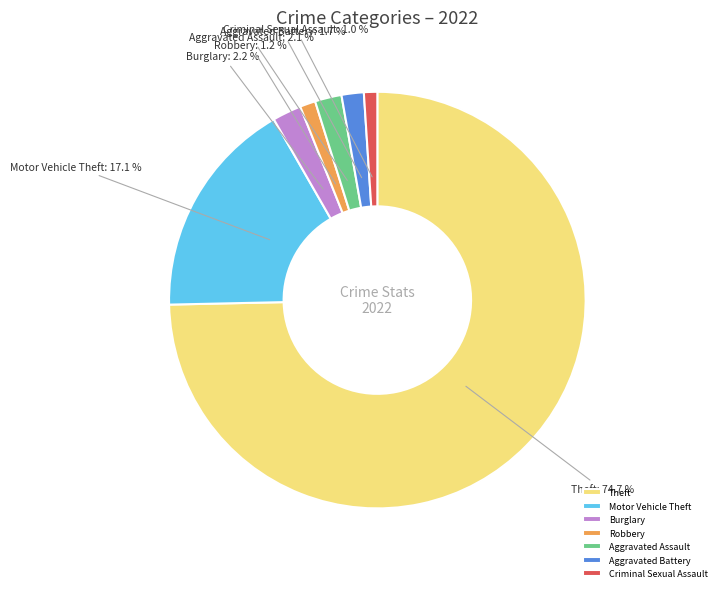

Does any single category account for the majority?

Yes